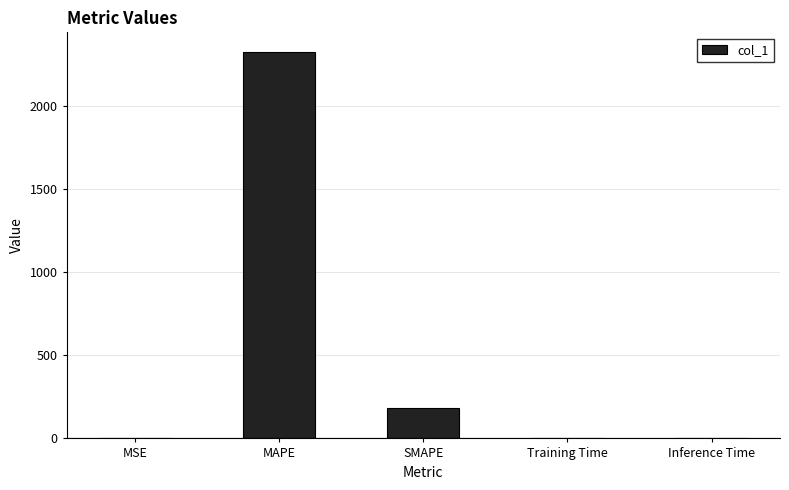

The value at MAPE is 3215.4. True or false?

False